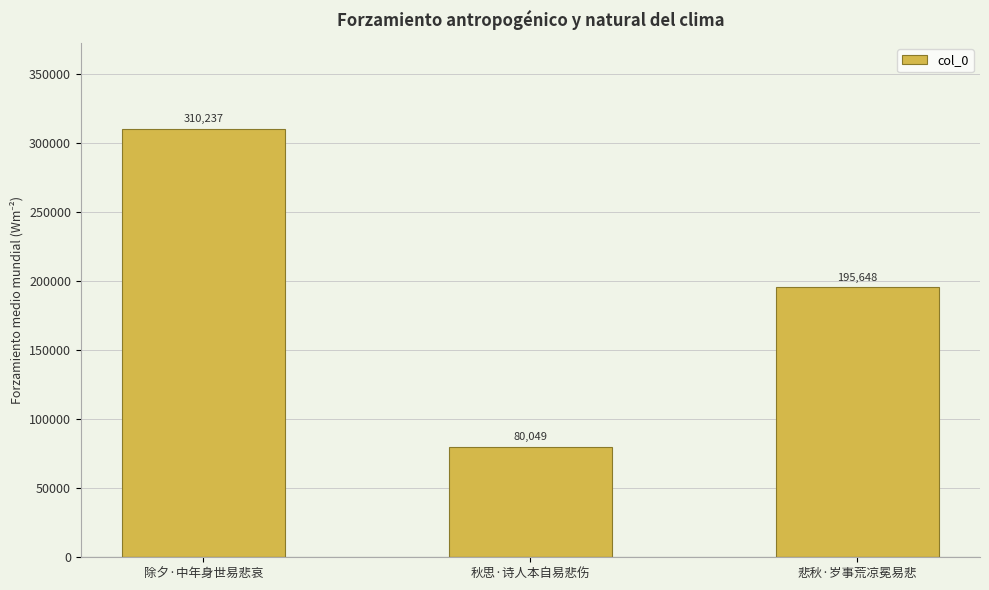

What is the change in value from 秋思·诗人本自易悲伤 to 悲秋·岁事荒凉冕易悲?

+115599